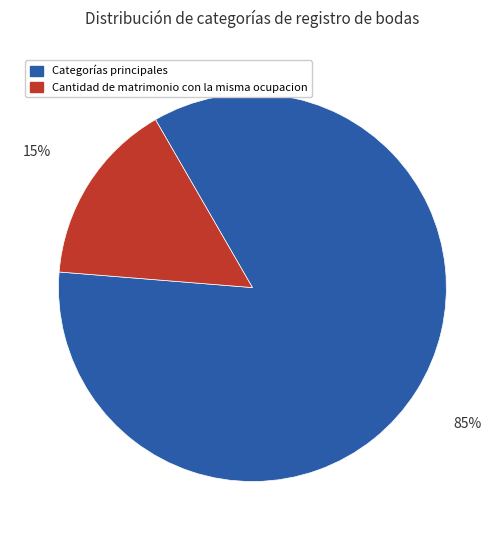

Count the number of slices in the pie.

2